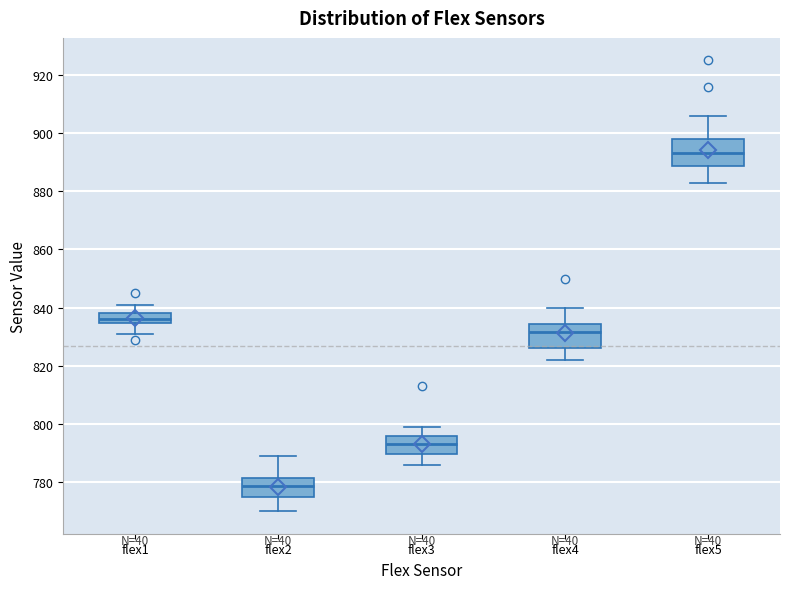

Reading left to right, transcribe this box plot: for each box, give where its median line is, the range the box spans, and where its two whiskers end, as read against the y-axis. The values are not printed on the chart, so give them approximately, as read against the axis.

flex1: median 836, box 834 to 838, whiskers 832 to 842
flex2: median 778, box 776 to 782, whiskers 770 to 790
flex3: median 794, box 790 to 796, whiskers 786 to 800
flex4: median 832, box 826 to 834, whiskers 822 to 840
flex5: median 894, box 888 to 898, whiskers 884 to 906